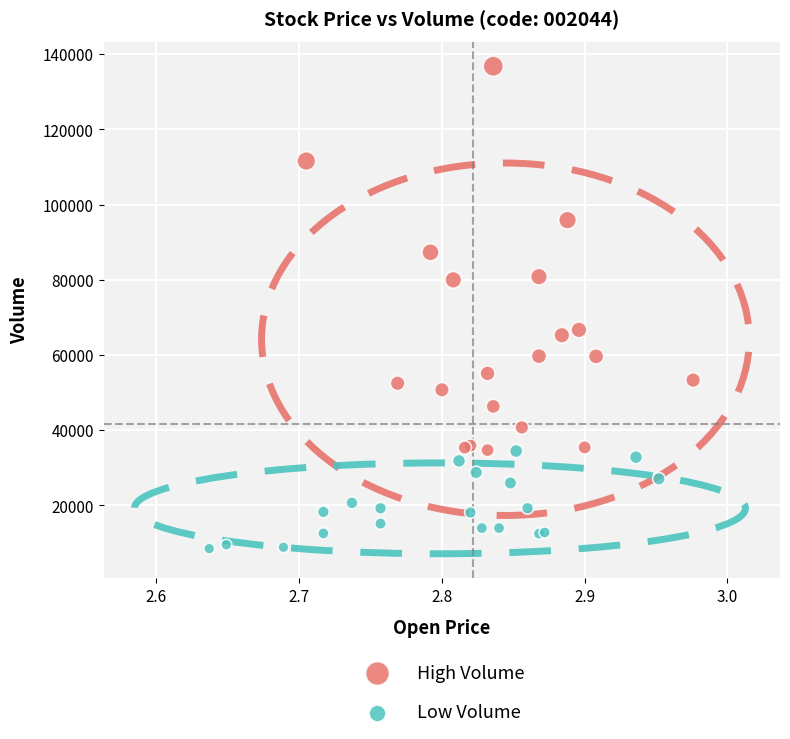

Which series reaches the maximum Y coordinate?

High Volume